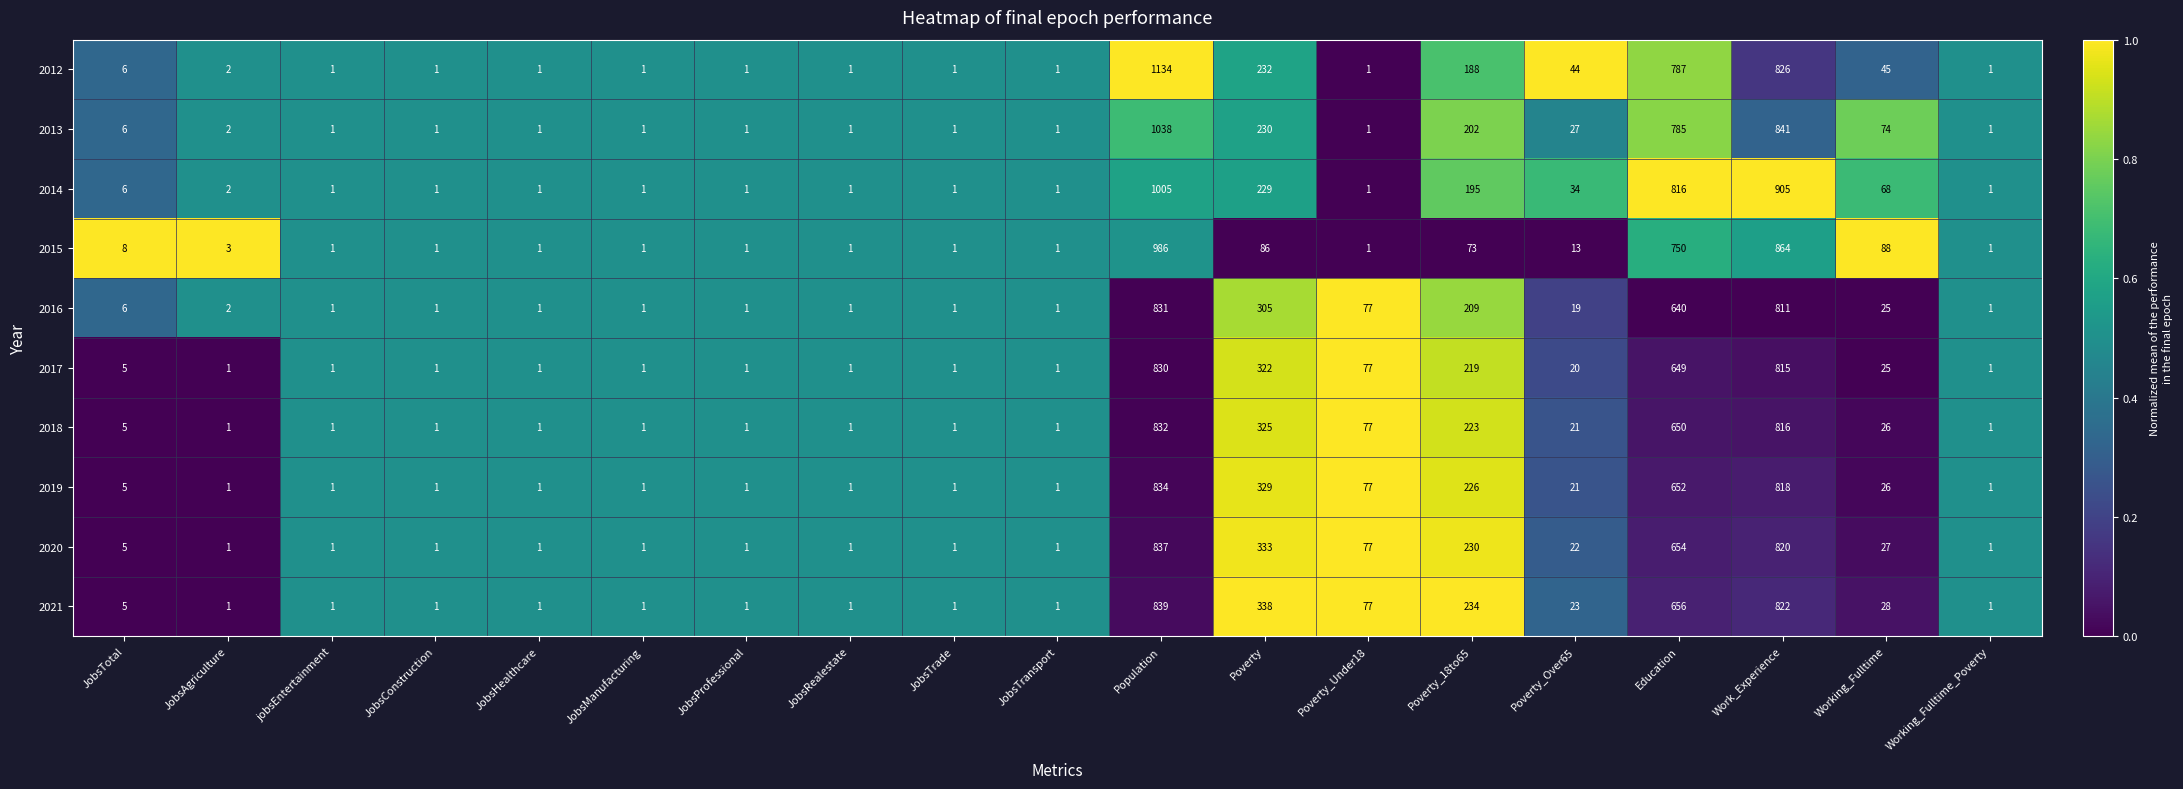

What is the difference between the maximum and minimum values in the 2020 series?

836